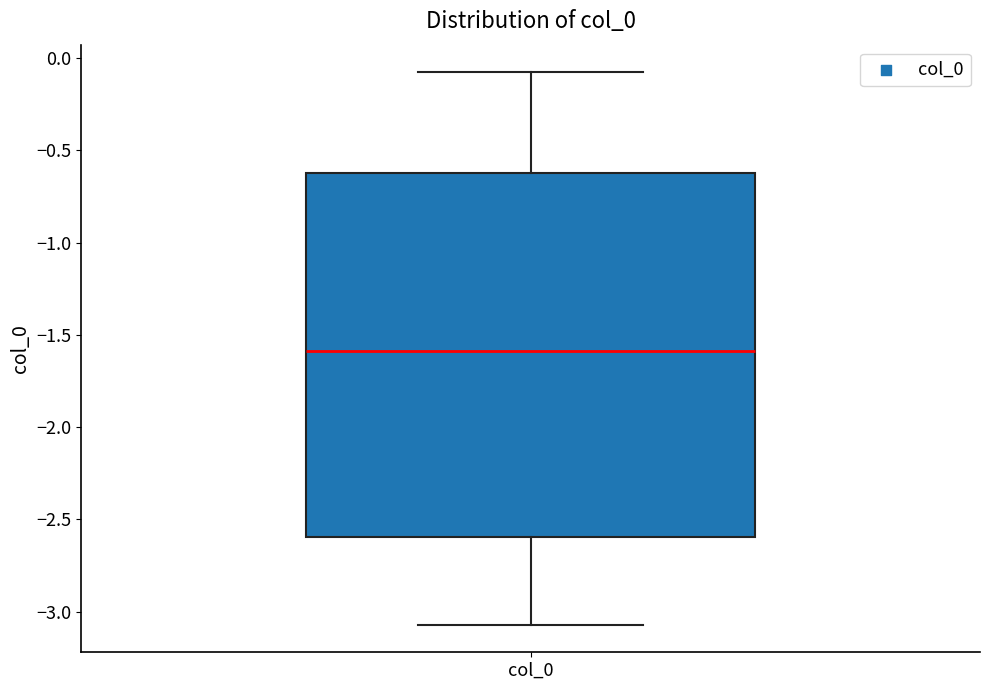

Read this box plot against the y-axis: the position of the median line, the range covered by the box, and the ends of both whiskers. The values are not printed on the chart, so give them approximately, as read against the axis.

median -1.60, box -2.60 to -0.60, whiskers -3.05 to -0.10